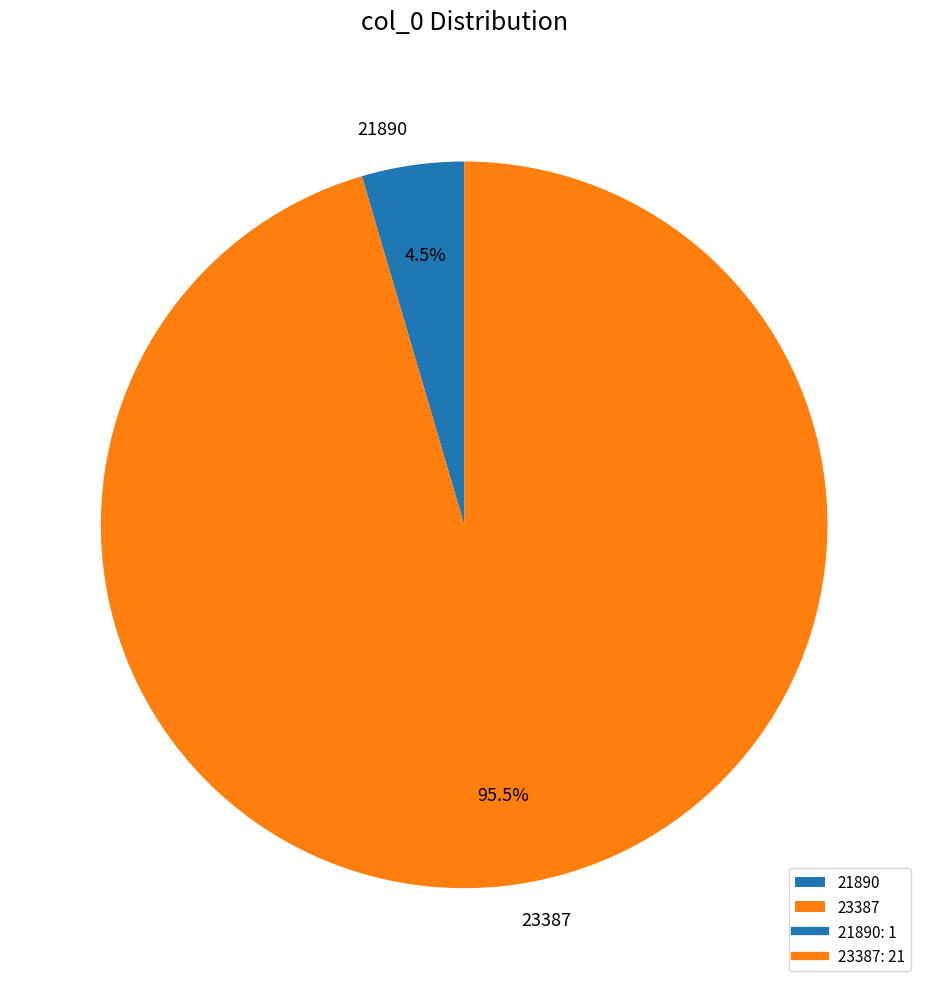

To the nearest percent, what is the average slice percentage?

50%